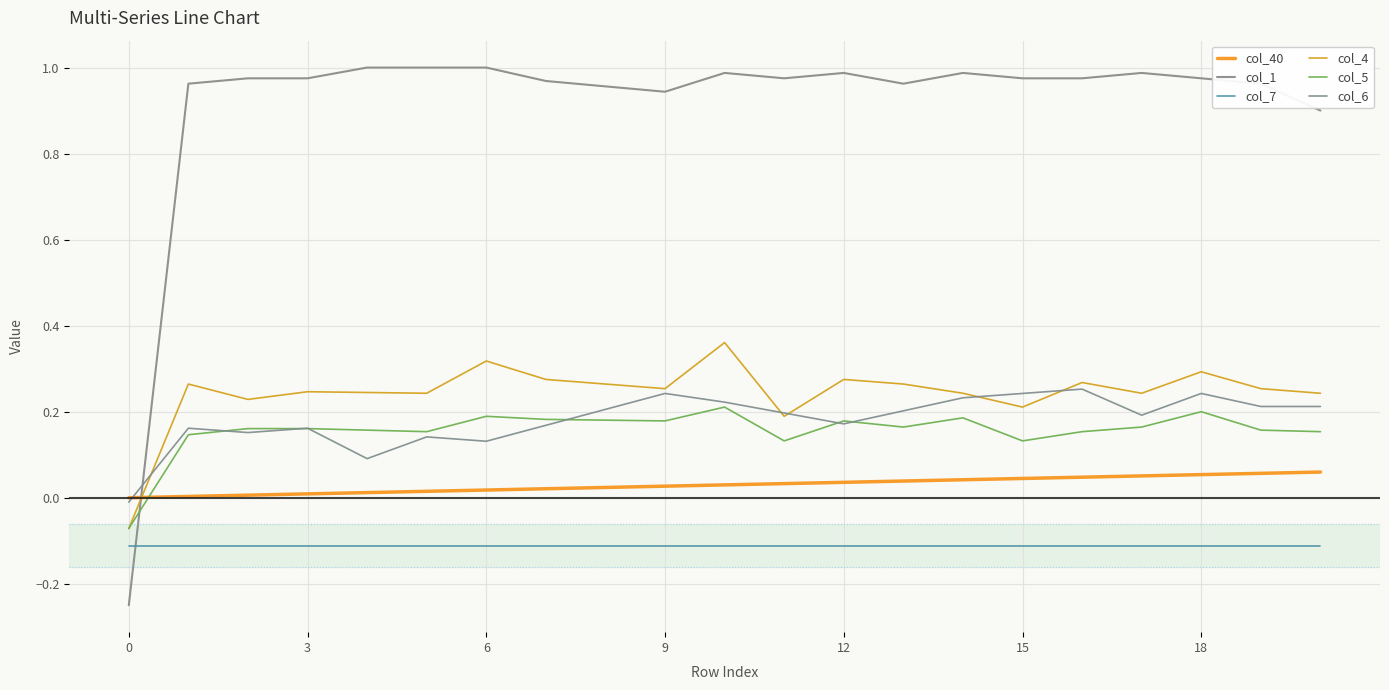

Reading left to right, extract all data points from this chart.

col_40: 0.0	0.0	0.0	0.0	0.0	0.0	0.0	0.0	0.0	0.0	0.0	0.0	0.0	0.0	0.0	0.0	0.0	0.1	0.1	0.1	0.1
col_1: -0.2	1.0	1.0	1.0	1.0	1.0	1.0	1.0	1.0	0.9	1.0	1.0	1.0	1.0	1.0	1.0	1.0	1.0	1.0	1.0	0.9
col_7: -0.1	-0.1	-0.1	-0.1	-0.1	-0.1	-0.1	-0.1	-0.1	-0.1	-0.1	-0.1	-0.1	-0.1	-0.1	-0.1	-0.1	-0.1	-0.1	-0.1	-0.1
col_4: -0.1	0.3	0.2	0.2	0.2	0.2	0.3	0.3	0.3	0.3	0.4	0.2	0.3	0.3	0.2	0.2	0.3	0.2	0.3	0.3	0.2
col_5: -0.1	0.1	0.2	0.2	0.2	0.2	0.2	0.2	0.2	0.2	0.2	0.1	0.2	0.2	0.2	0.1	0.2	0.2	0.2	0.2	0.2
col_6: -0.0	0.2	0.2	0.2	0.1	0.1	0.1	0.2	0.2	0.2	0.2	0.2	0.2	0.2	0.2	0.2	0.3	0.2	0.2	0.2	0.2